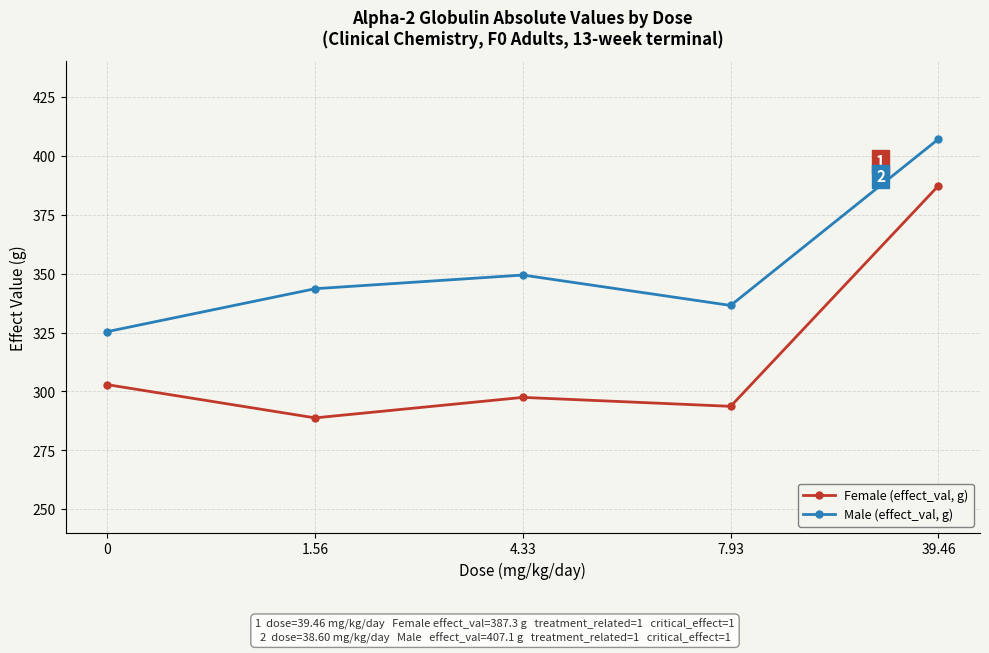

List the series in order of their overall mean, lowest first.

Female (effect_val, g), Male (effect_val, g)